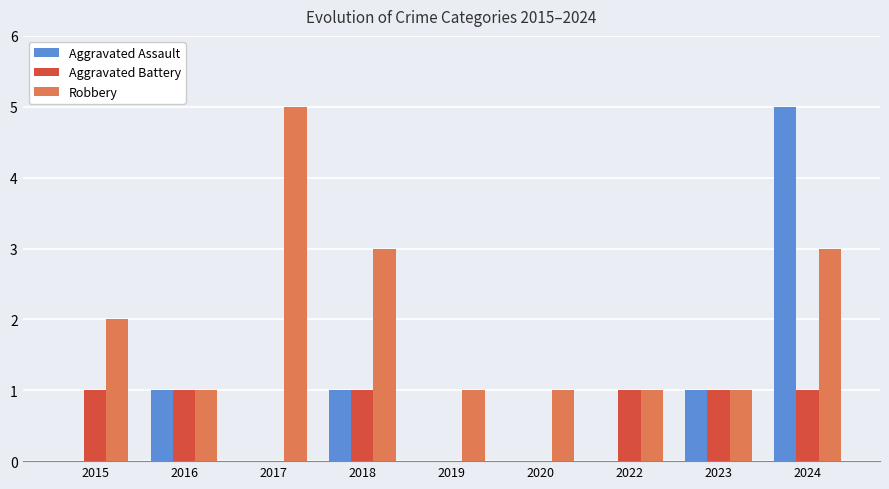

What is the maximum value for Robbery?

5